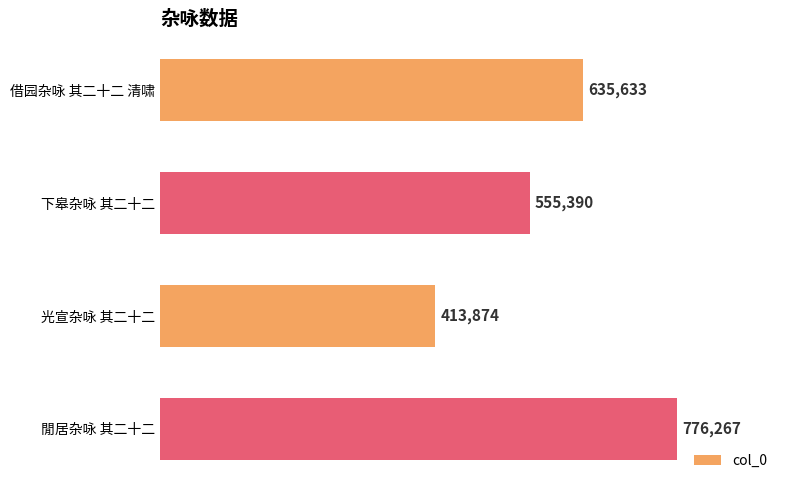

Reading bottom to top, list all the values displayed in this chart.

閒居杂咏 其二十二=776267	光宣杂咏 其二十二=413874	下皋杂咏 其二十二=555390	借园杂咏 其二十二 清啸=635633